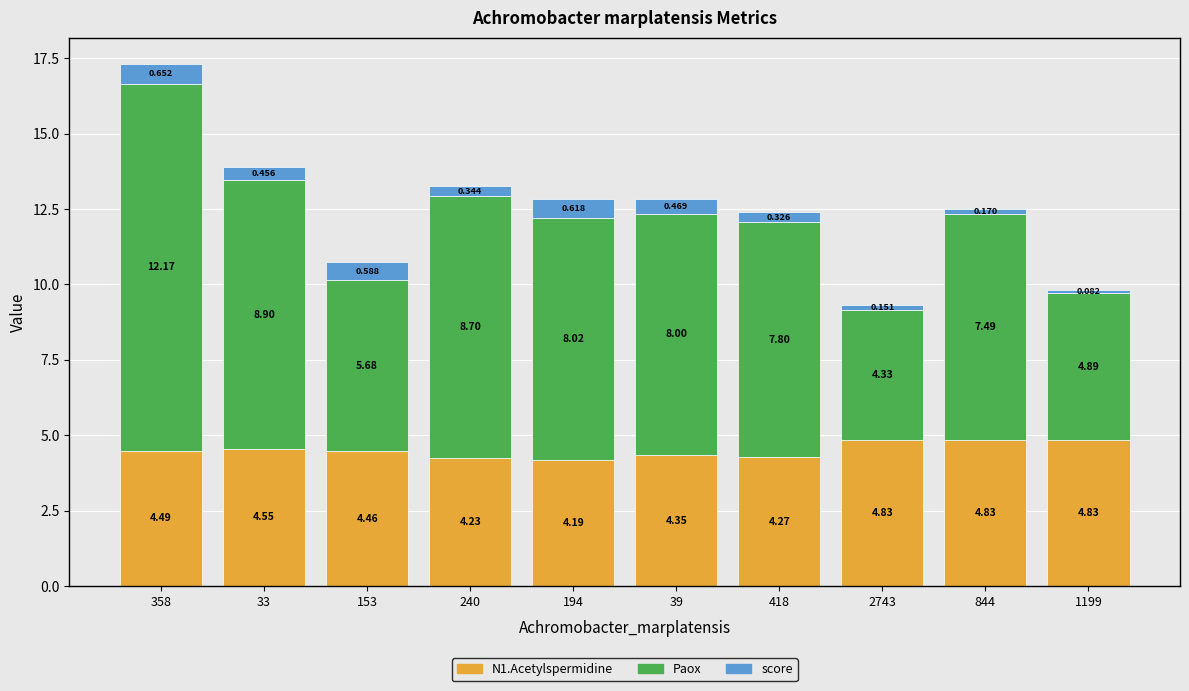

What is the average value of the score series?

0.4